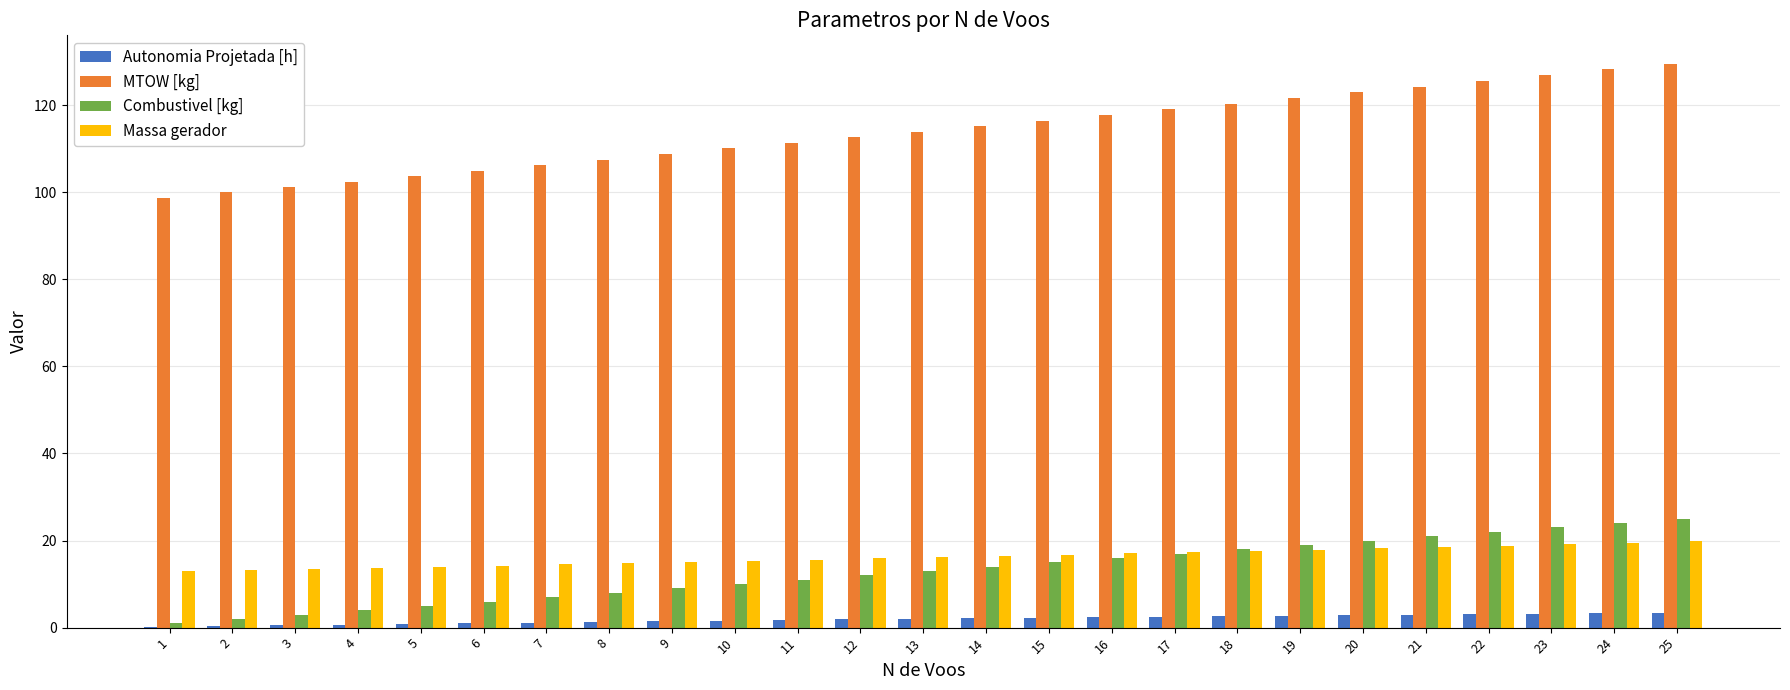

Is it true that Massa gerador equals 5.3 at 10?

False